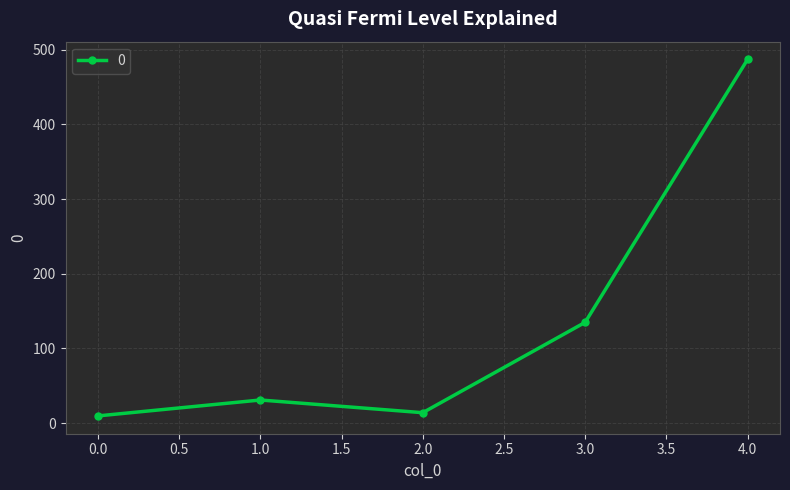

How many points are lower than both their immediate neighbors (excluding endpoints)?

1